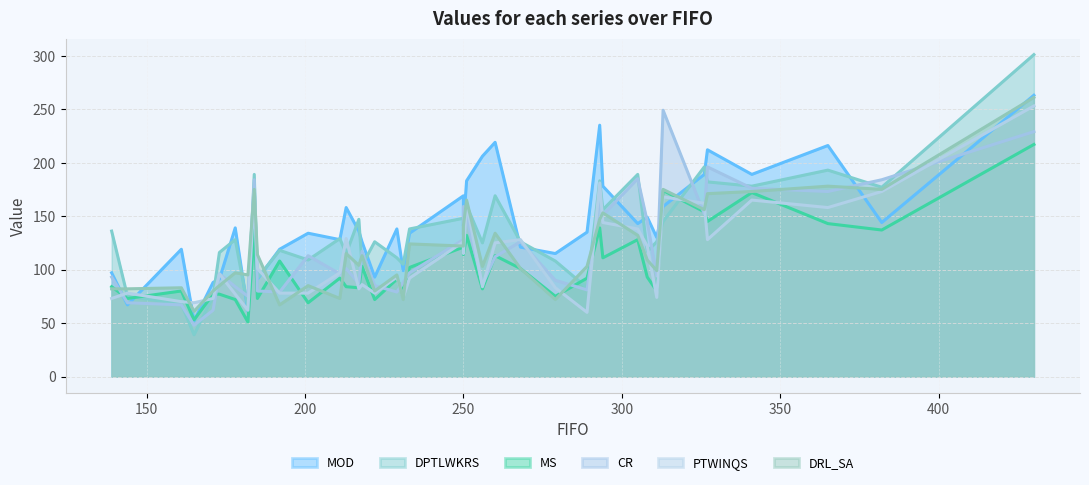

At which label does DRL_SA first exceed 109?

184